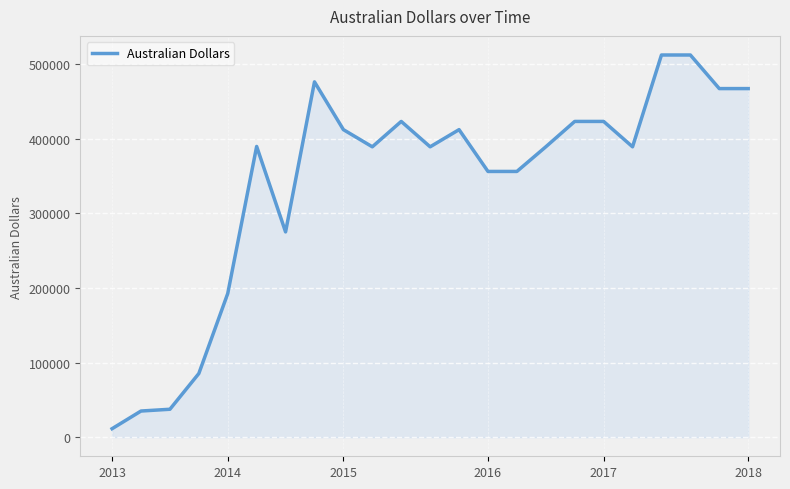

What is the difference between the maximum and minimum values?

500642